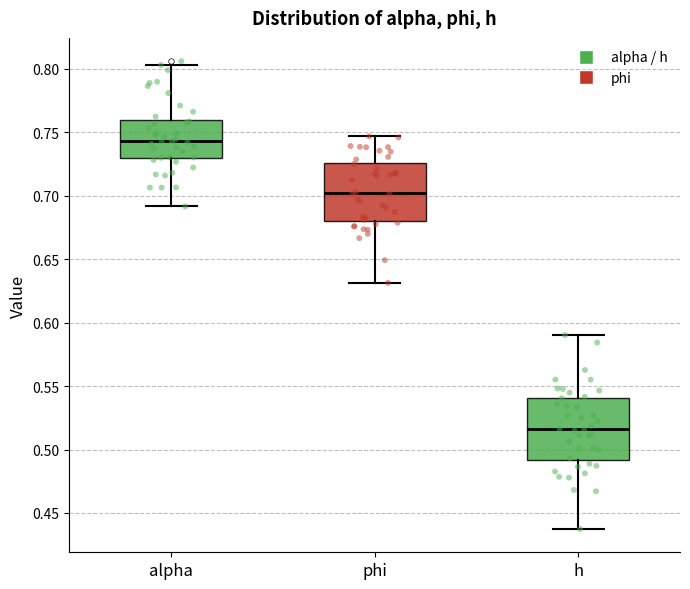

Which box has the highest median line?

alpha